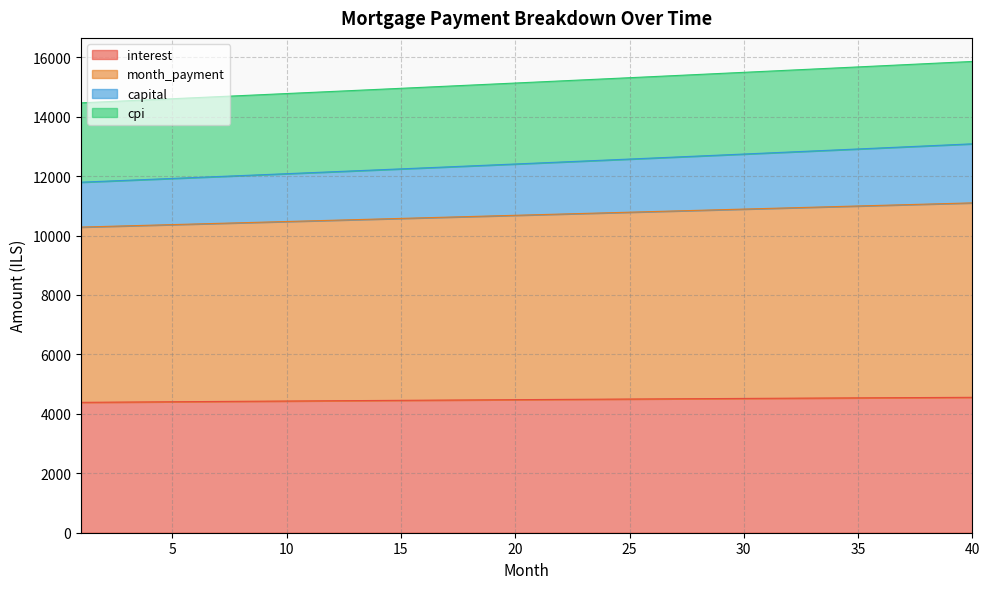

What is the maximum value for interest?

4555.7